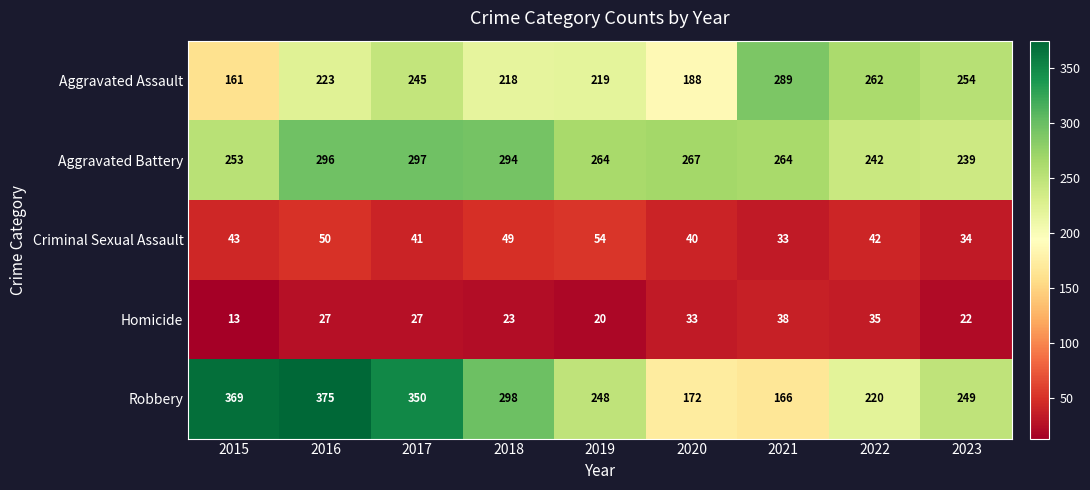

What is the total value across all series at 2023?

798